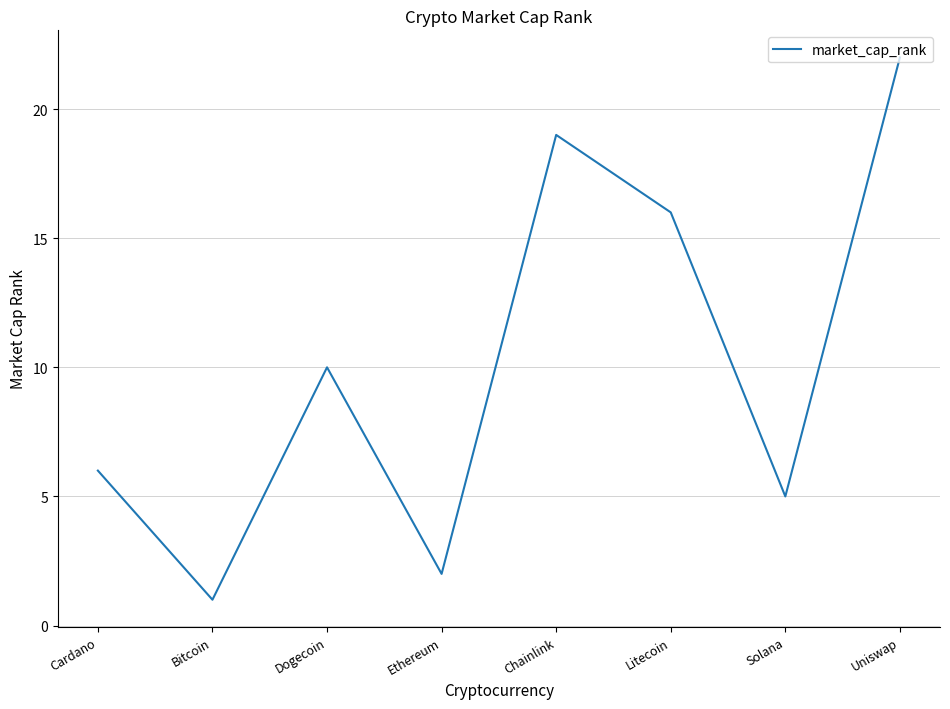

What is the change in value from Bitcoin to Chainlink?

+18